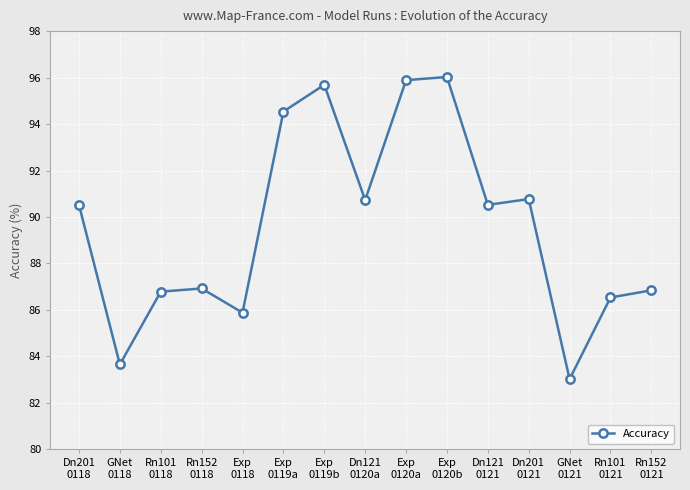

True or false: there are more than 0 points higher than both neighbors.

True